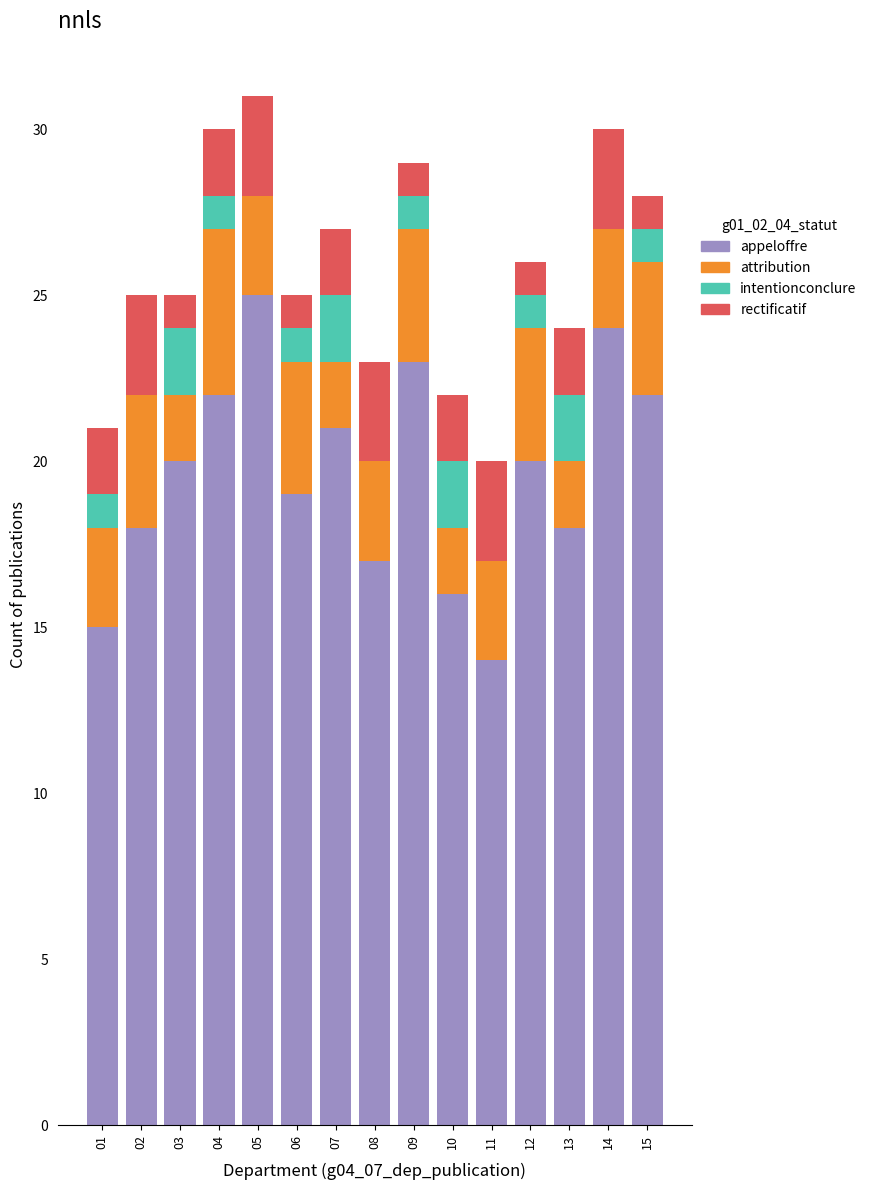

Read the appeloffre value at 03.

20